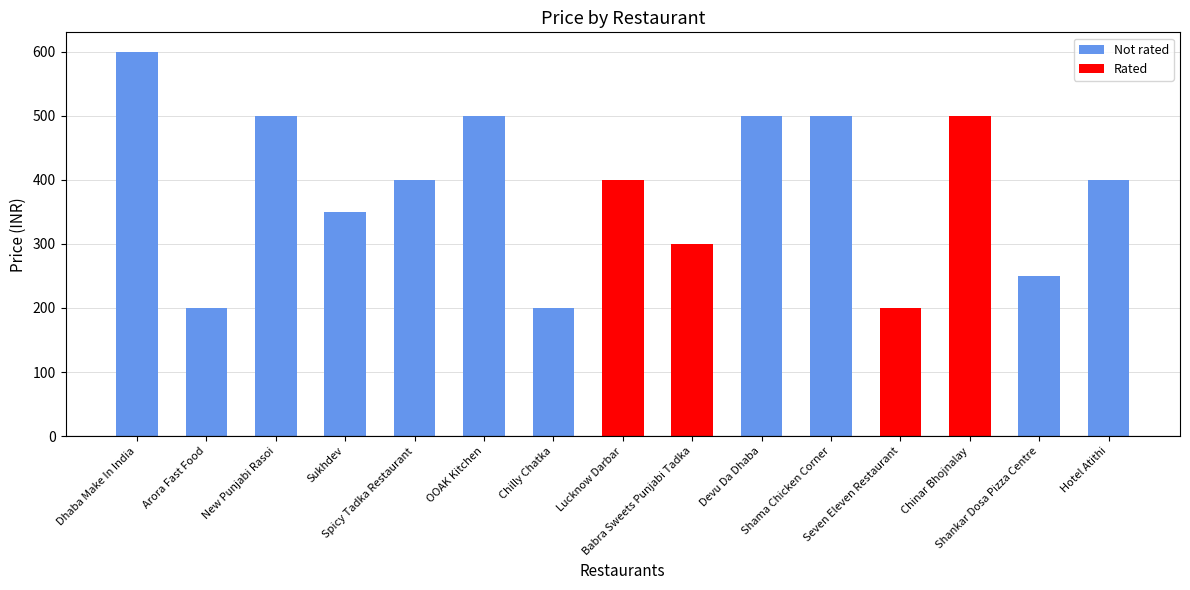

True or false: the data shows 116 at Spicy Tadka Restaurant.

False